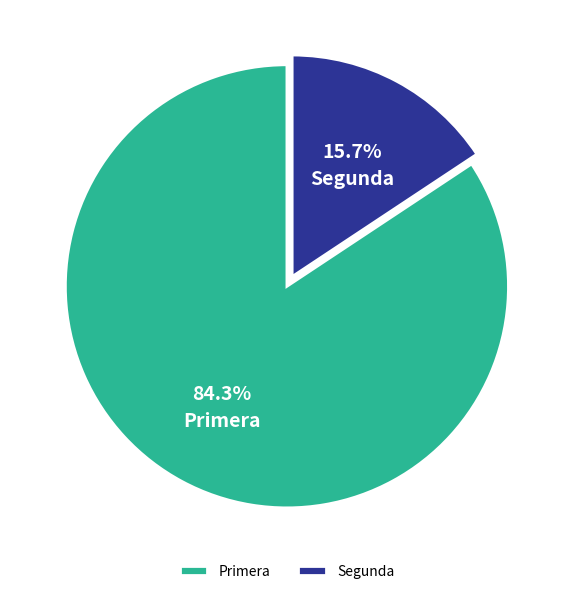

What percentage is the Segunda slice, to the nearest percent?

16%